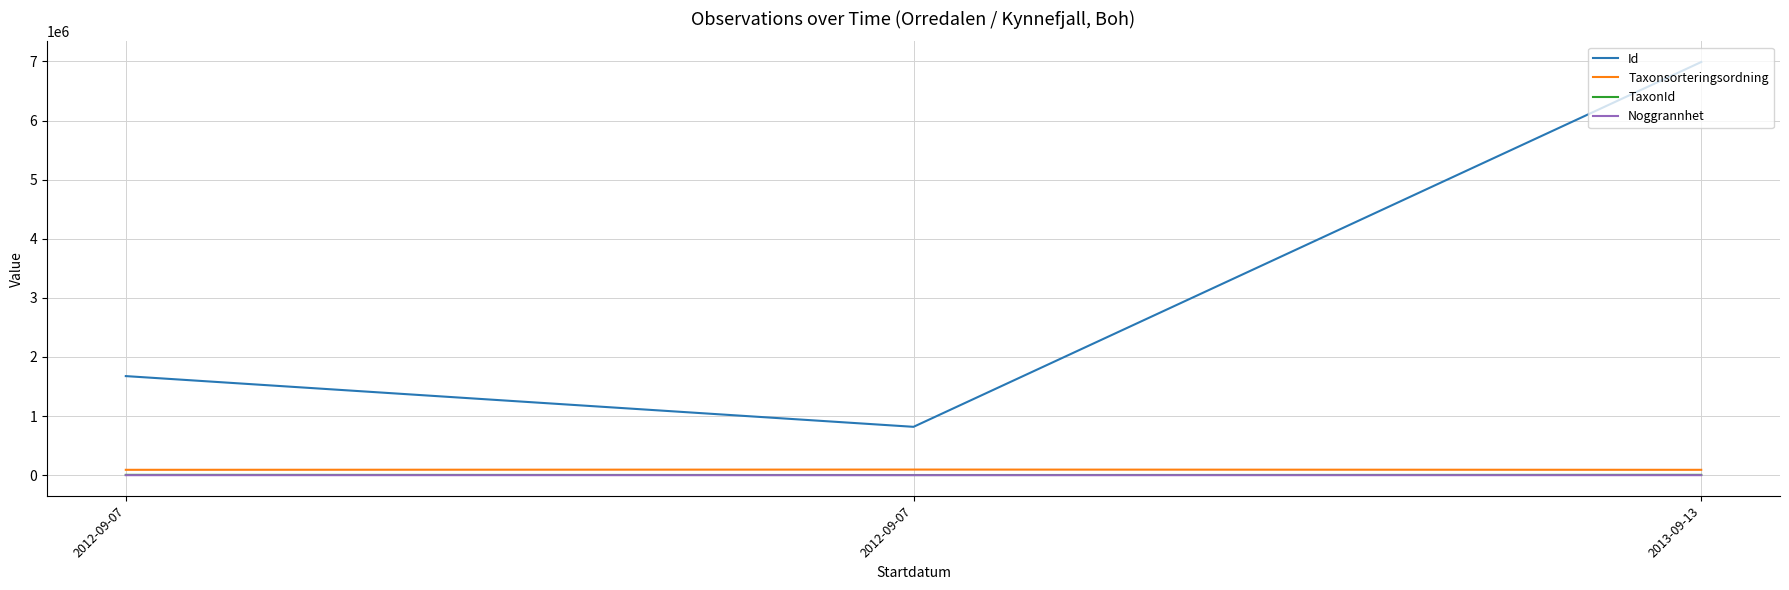

At which label is TaxonId closest to 4009?

2012-09-07